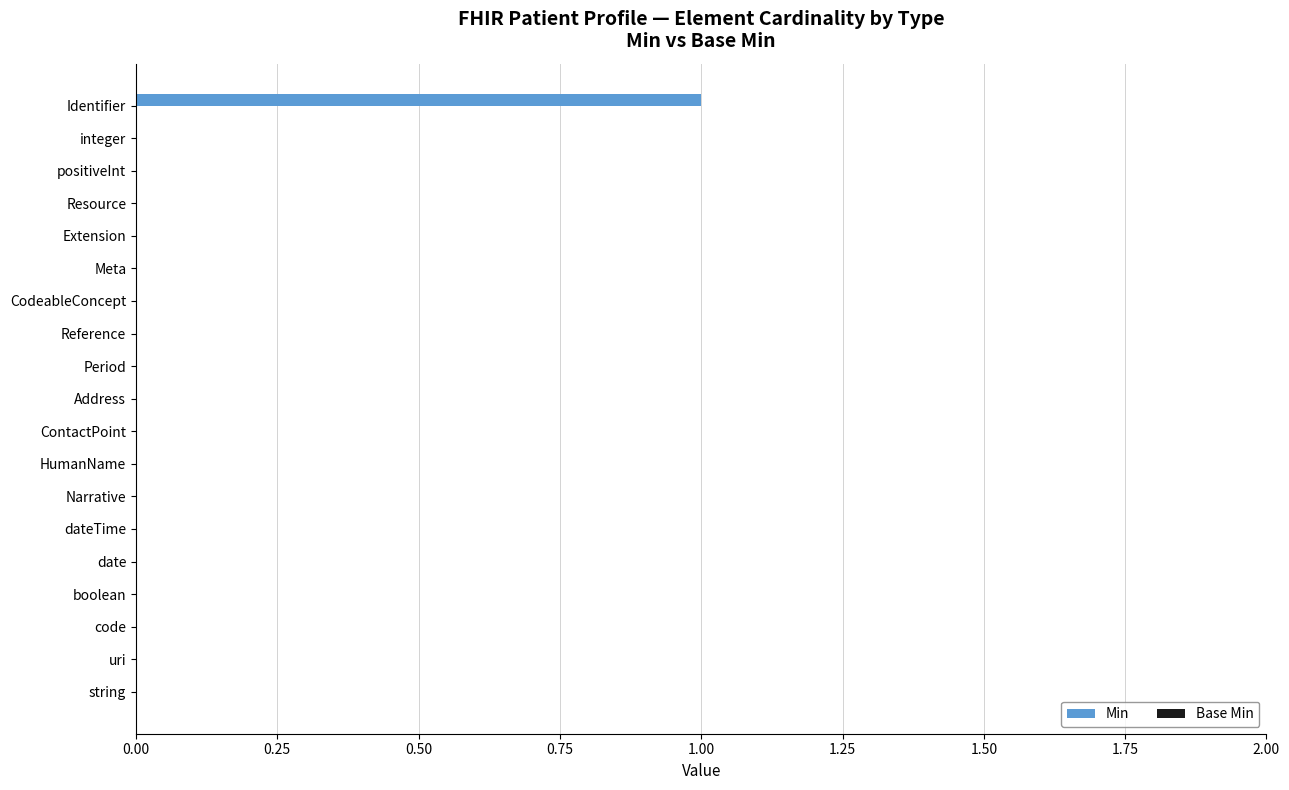

The value at date is 0. True or false?

True